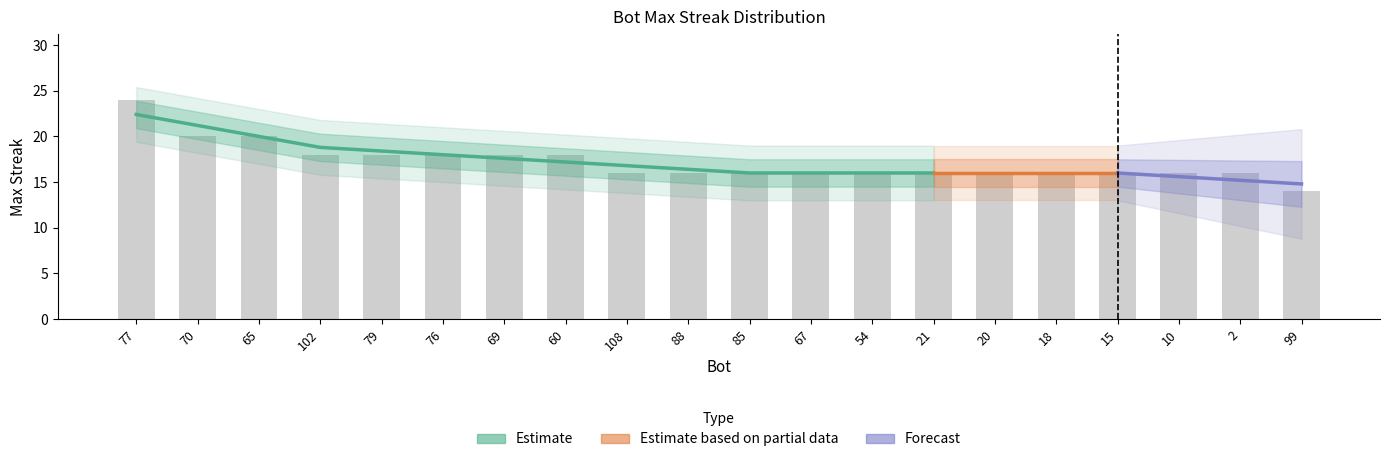

True or false: the data shows 16 at 2.

True